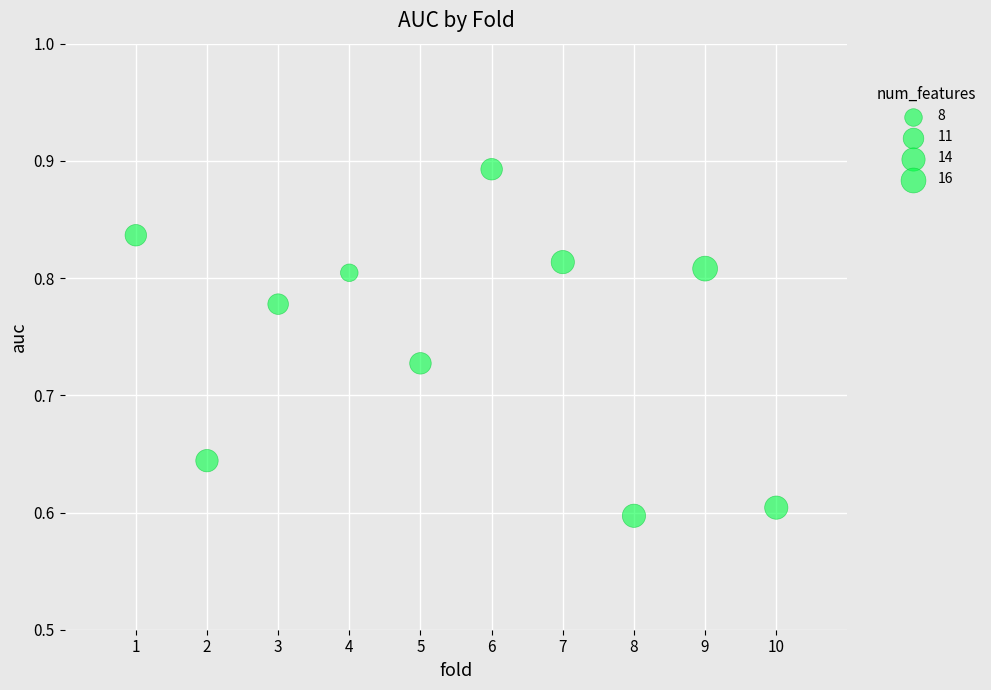

What is the range of X values (max minus min)?

9.0